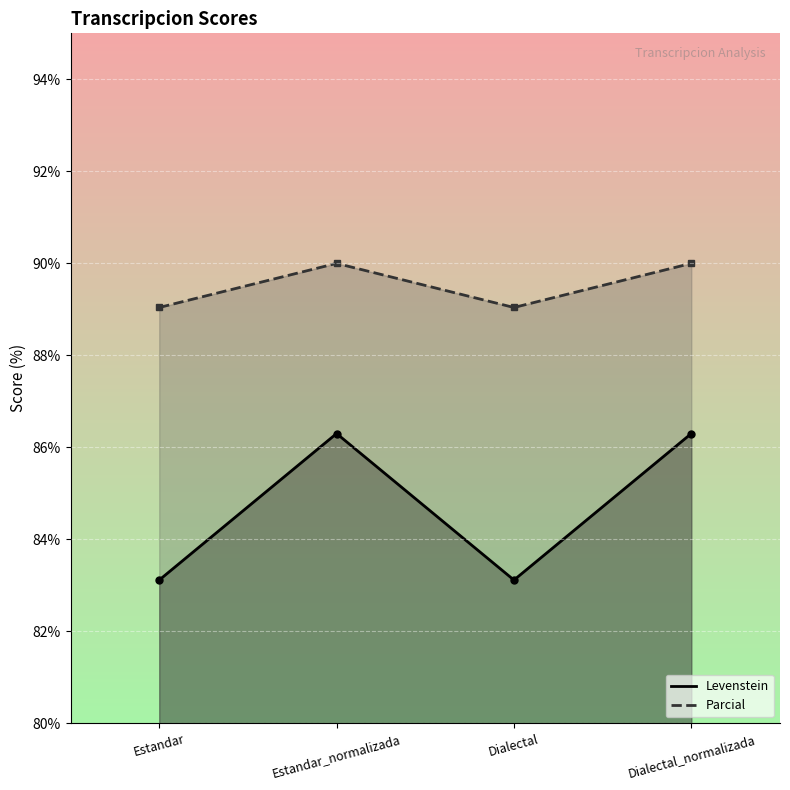

What are all the series names shown in the legend?

Levenstein, Parcial